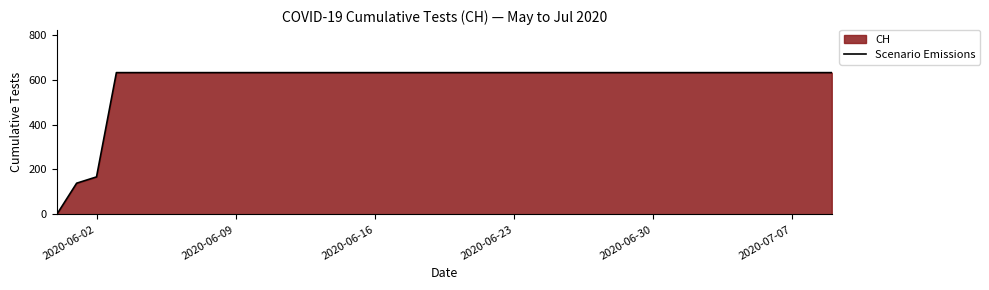

At which label is the value closest to 315?

2020-06-02